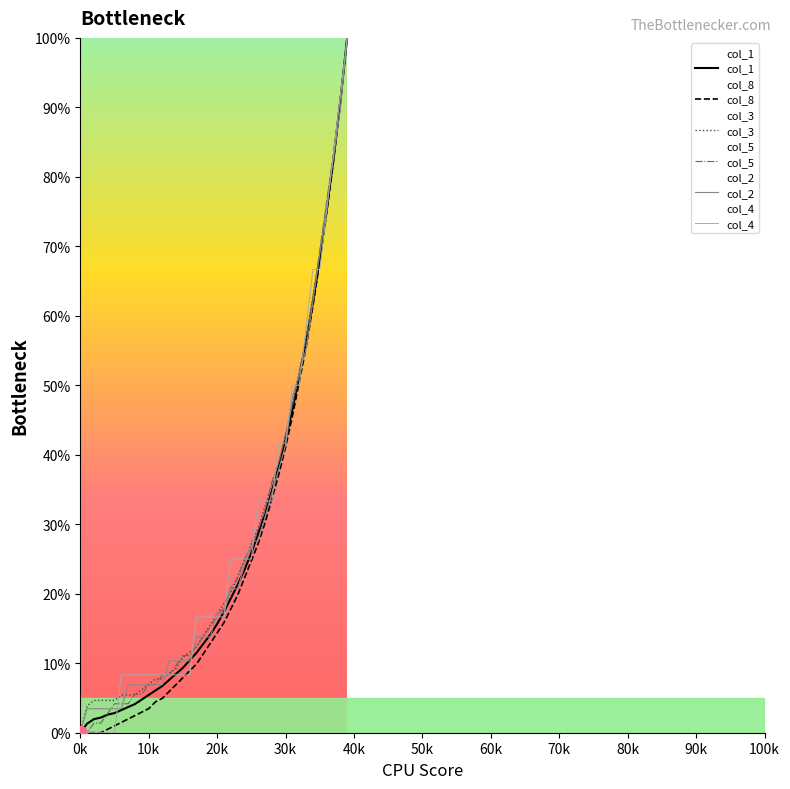

Which series changed the most between 15 and 35?

col_8